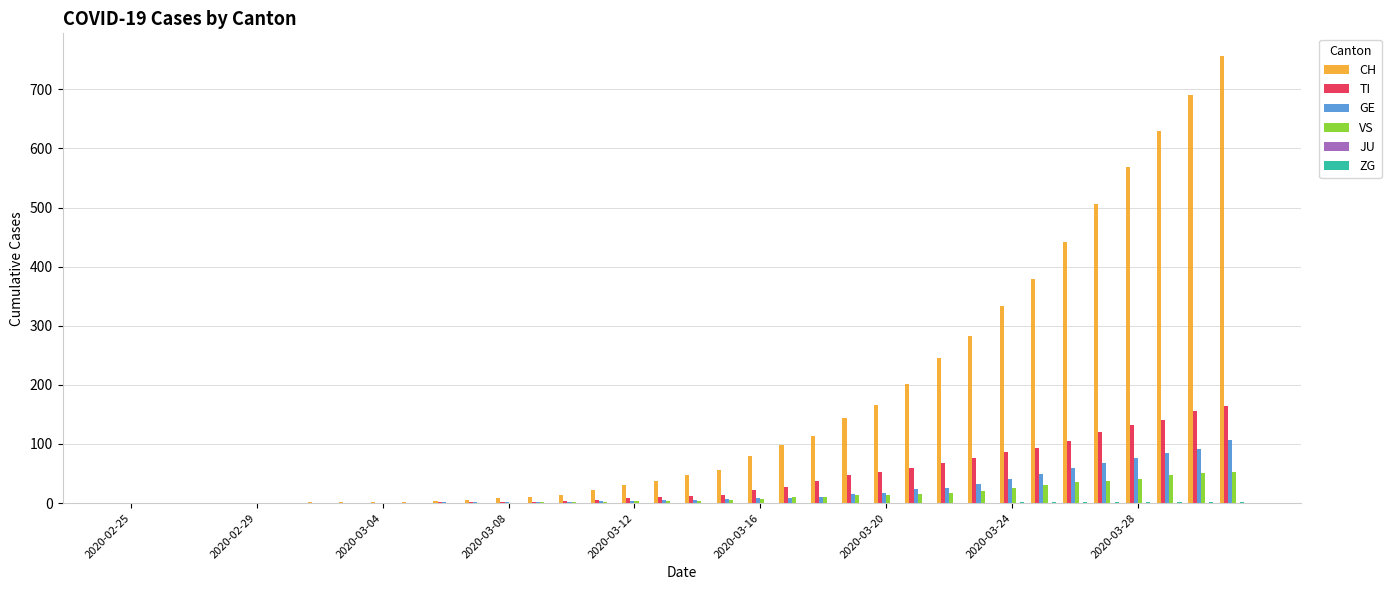

Which series has the largest total across all categories?

CH